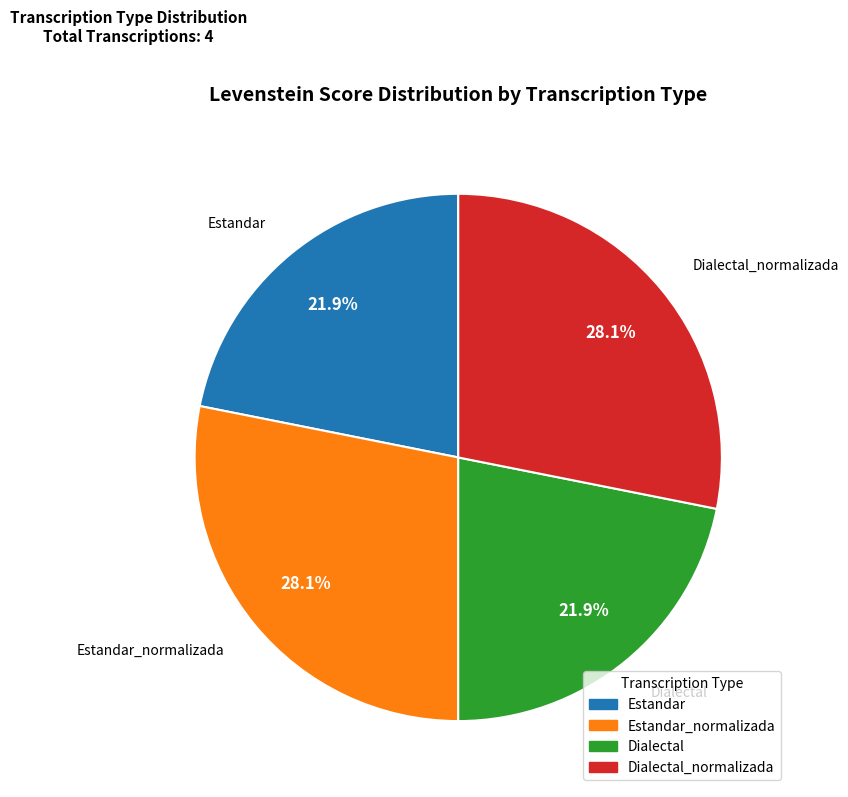

Does any single category account for the majority?

No